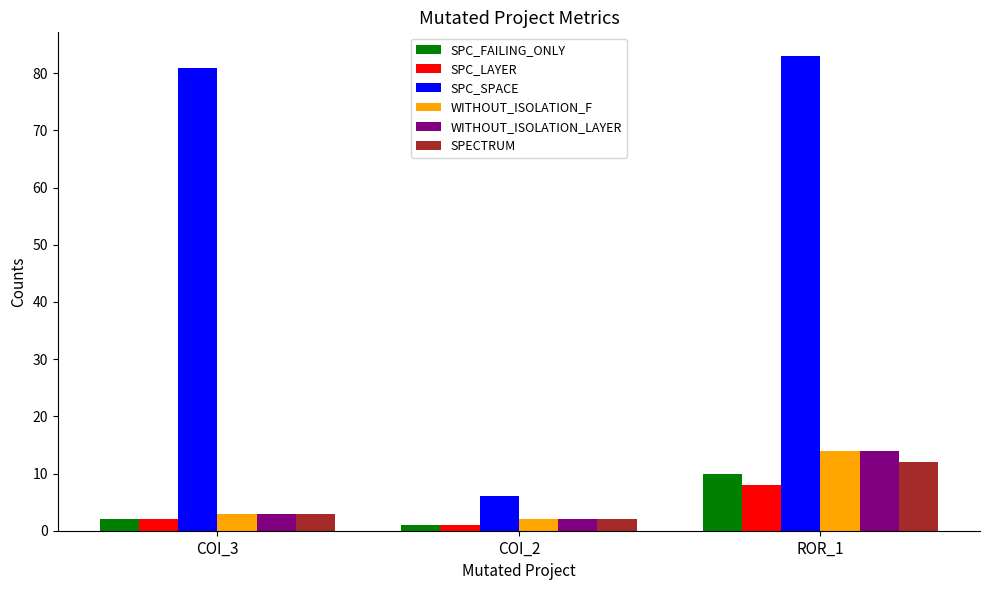

What is the minimum value for SPC_SPACE?

6